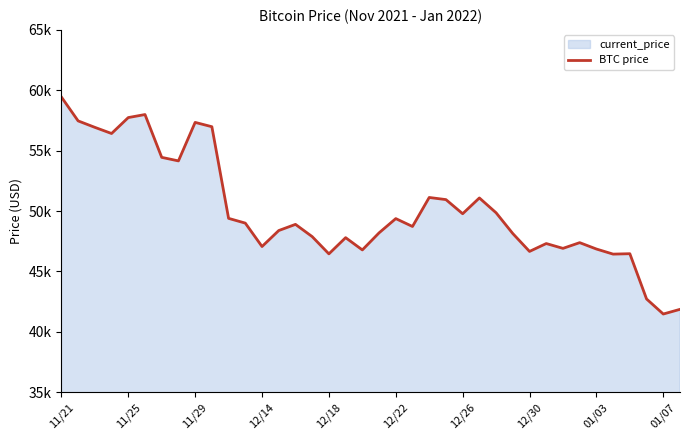

Does the chart display data point markers on the line(s)?

No